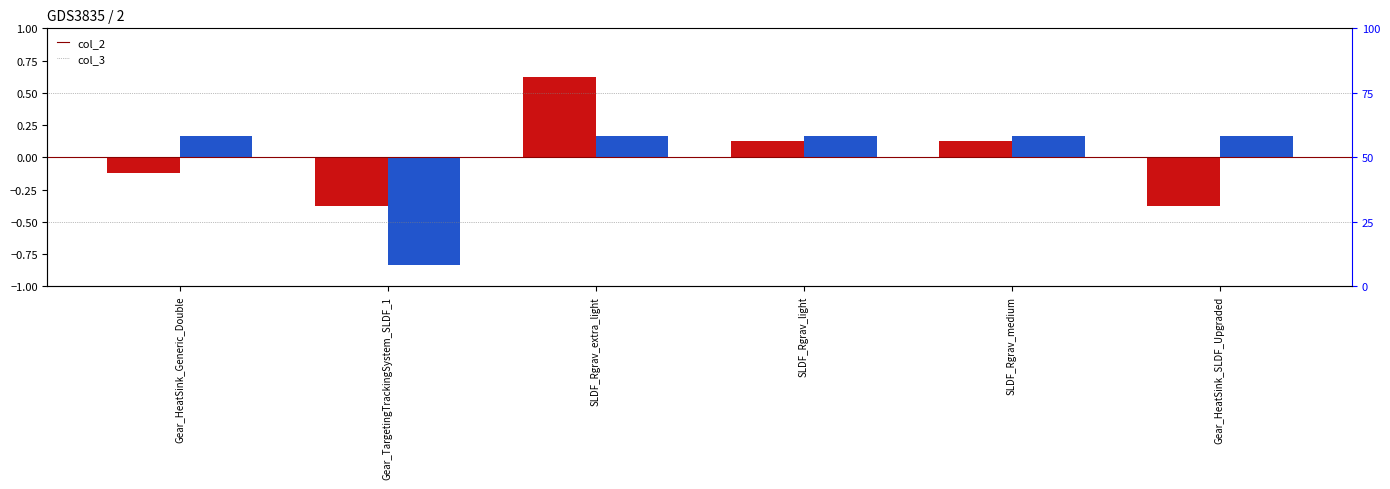

At which label does col_2 reach its minimum?

Gear_TargetingTrackingSystem_SLDF_1